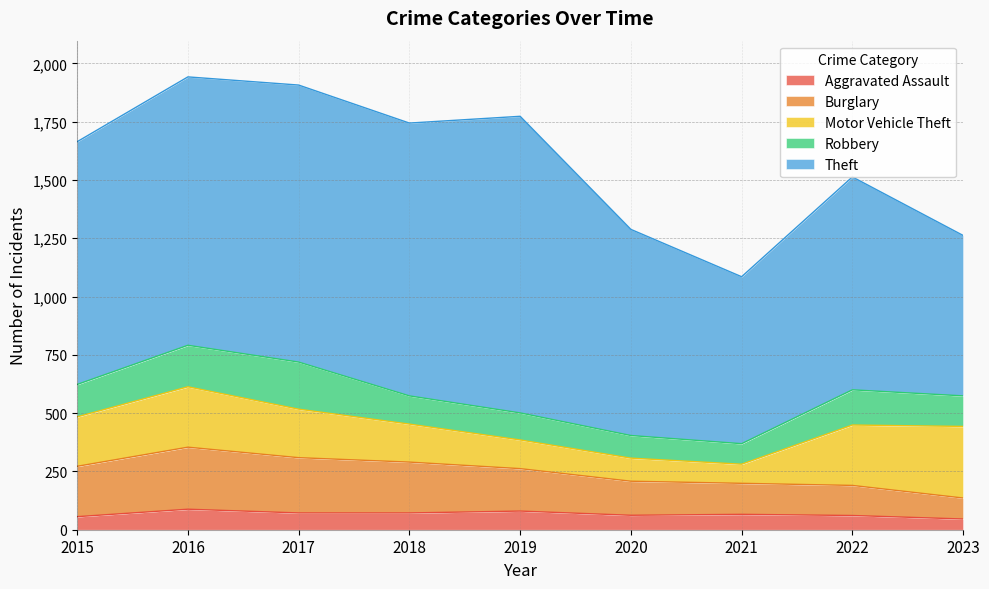

Reading left to right, extract all data points from this chart.

Aggravated Assault: 2015=56	2016=88	2017=72	2018=72	2019=80	2020=62	2021=66	2022=61	2023=46
Burglary: 2015=216	2016=266	2017=237	2018=218	2019=182	2020=146	2021=133	2022=129	2023=90
Motor Vehicle Theft: 2015=212	2016=259	2017=208	2018=163	2019=123	2020=99	2021=82	2022=259	2023=307
Robbery: 2015=139	2016=178	2017=202	2018=121	2019=116	2020=97	2021=88	2022=151	2023=131
Theft: 2015=1041	2016=1151	2017=1188	2018=1170	2019=1272	2020=884	2021=716	2022=913	2023=688